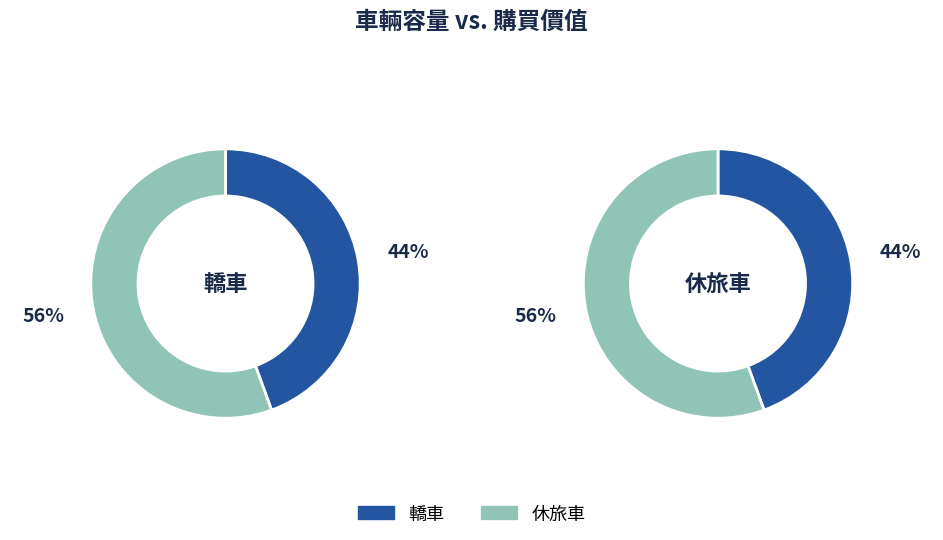

How many slices are in this pie chart?

2